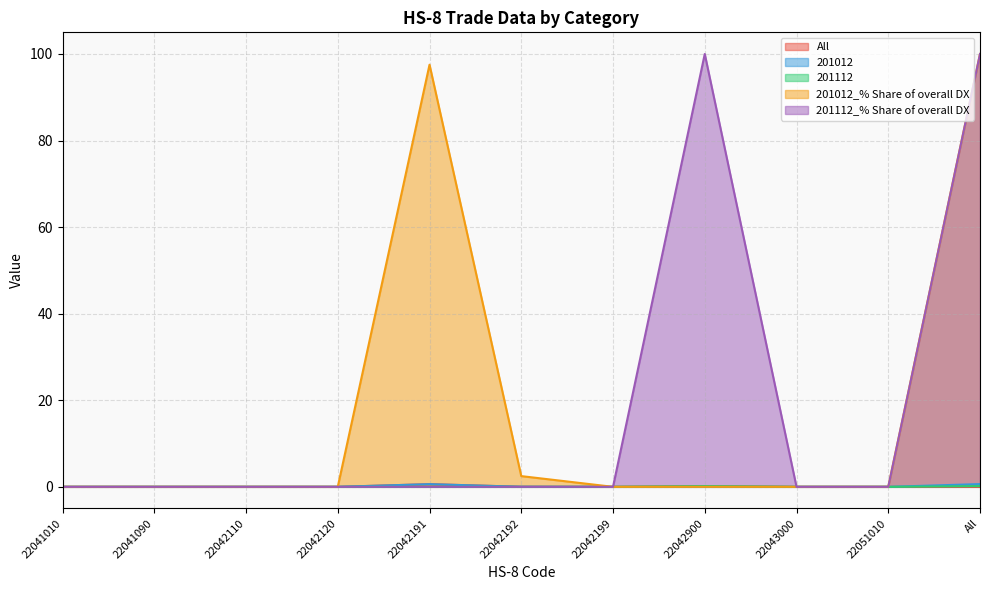

Rank the series by their maximum value, from lowest to highest.

201112, All, 201012, 201012_% Share of overall DX, 201112_% Share of overall DX